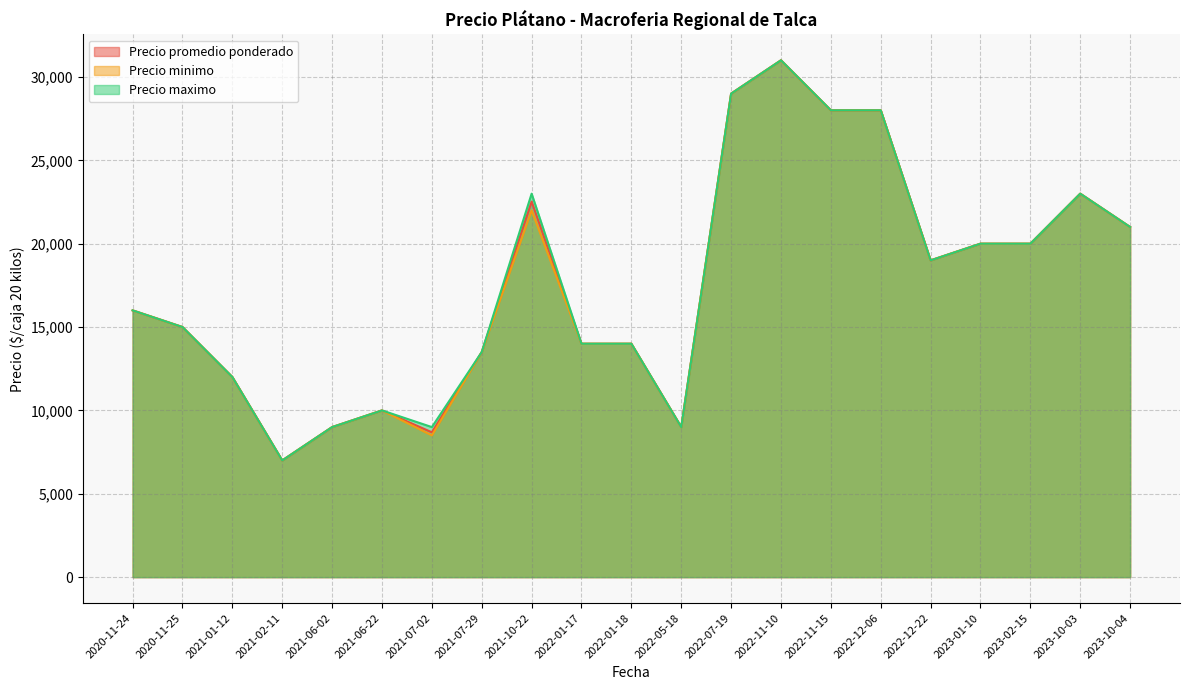

Where is the first local maximum for Precio promedio ponderado?

2021-06-22